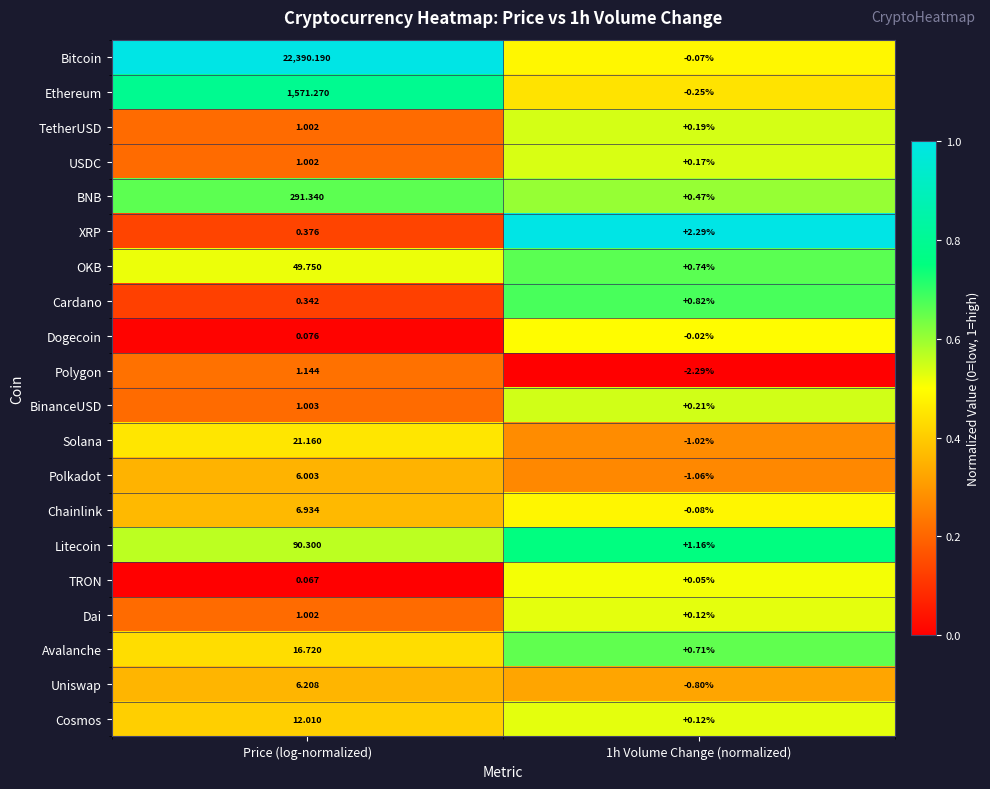

Which series has the widest spread of values?

Bitcoin